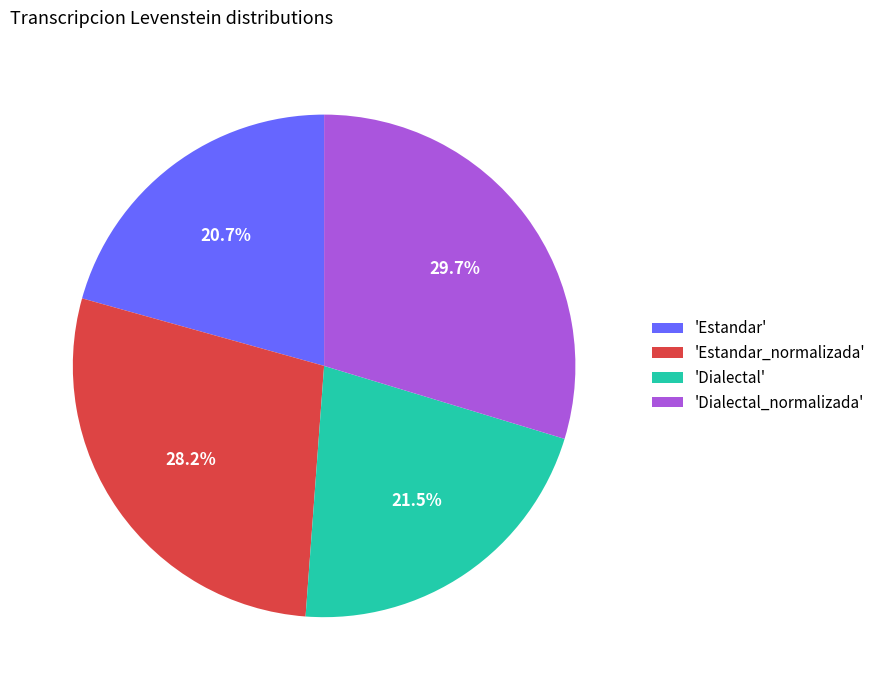

Which slice is the smallest?

'Estandar'